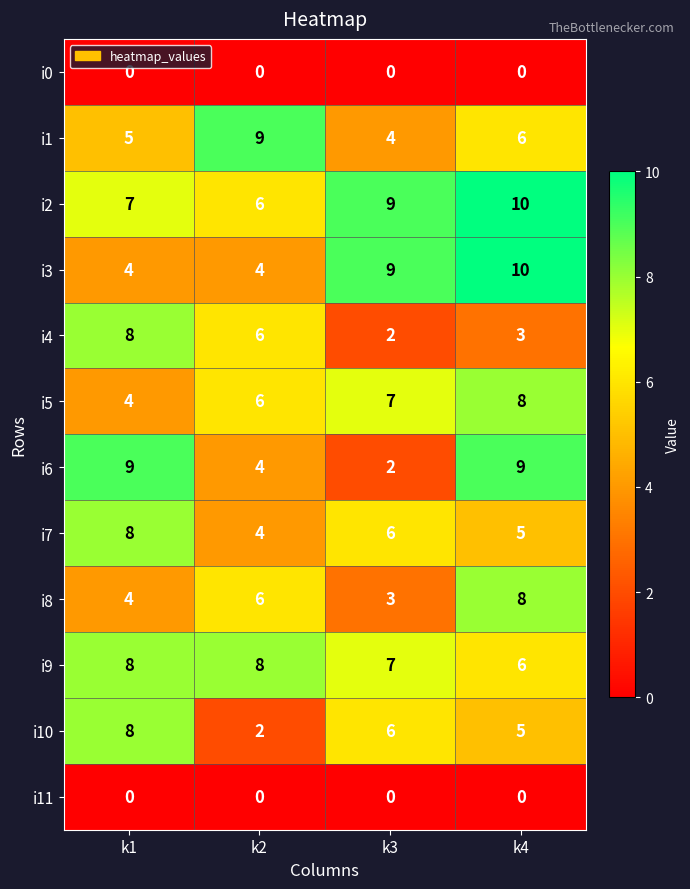

How many i7 values are between 5 and 8?

3